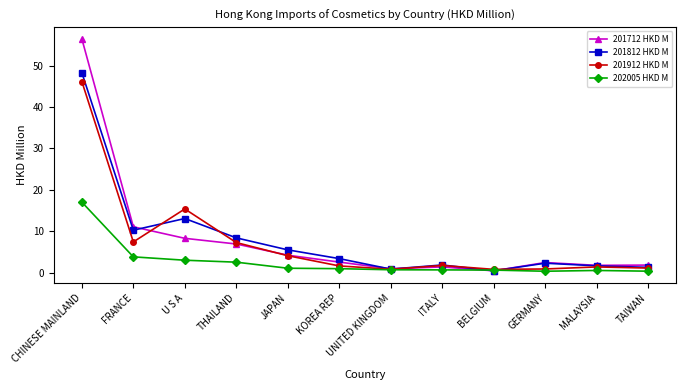

Read the 201912 HKD M value at FRANCE.

7.4